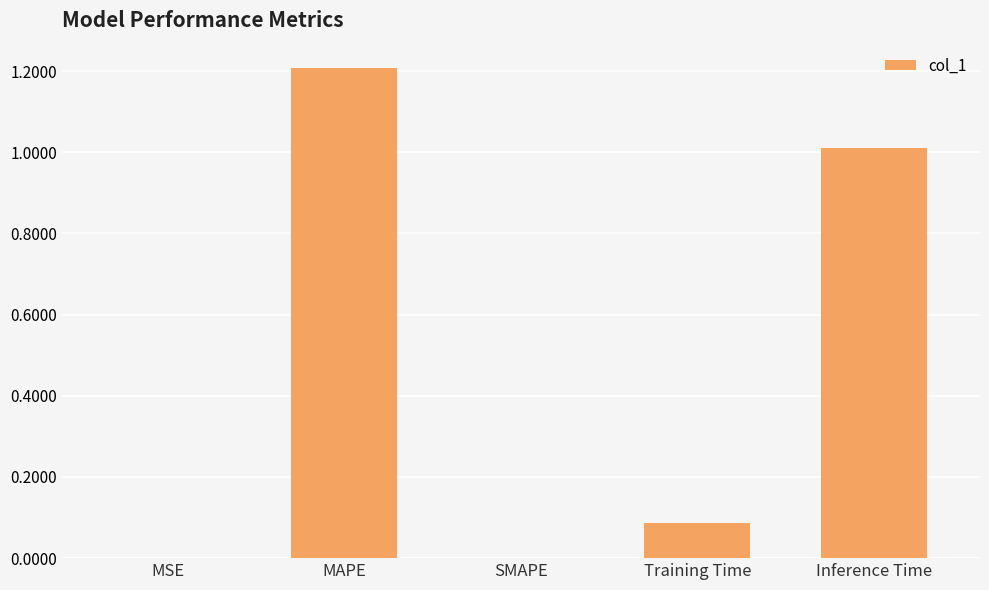

How many data points does each series have?

5